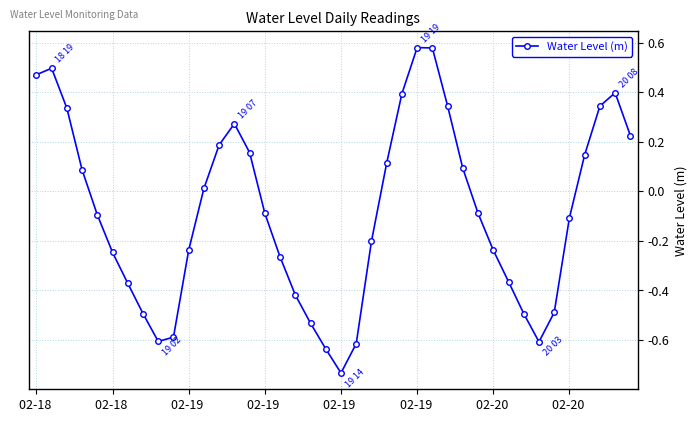

What is the difference between the maximum and minimum values?

1.3